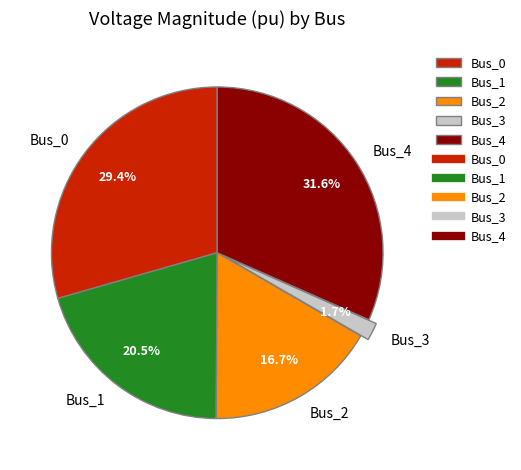

Do Bus_4 and Bus_1 together represent more than half of the pie?

Yes